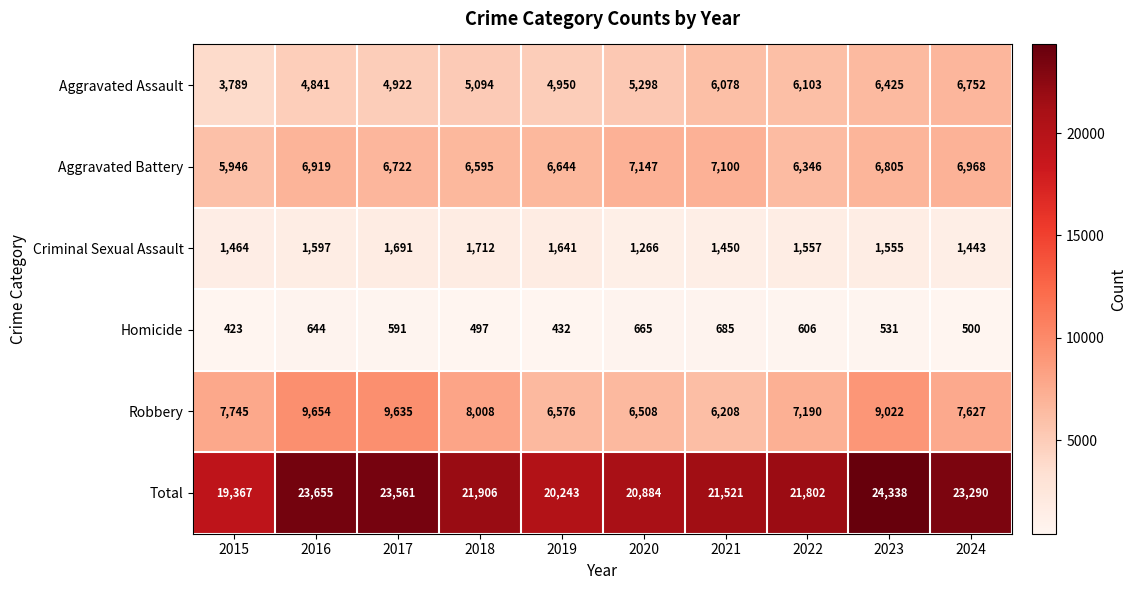

Which series has the largest range (max minus min)?

Total